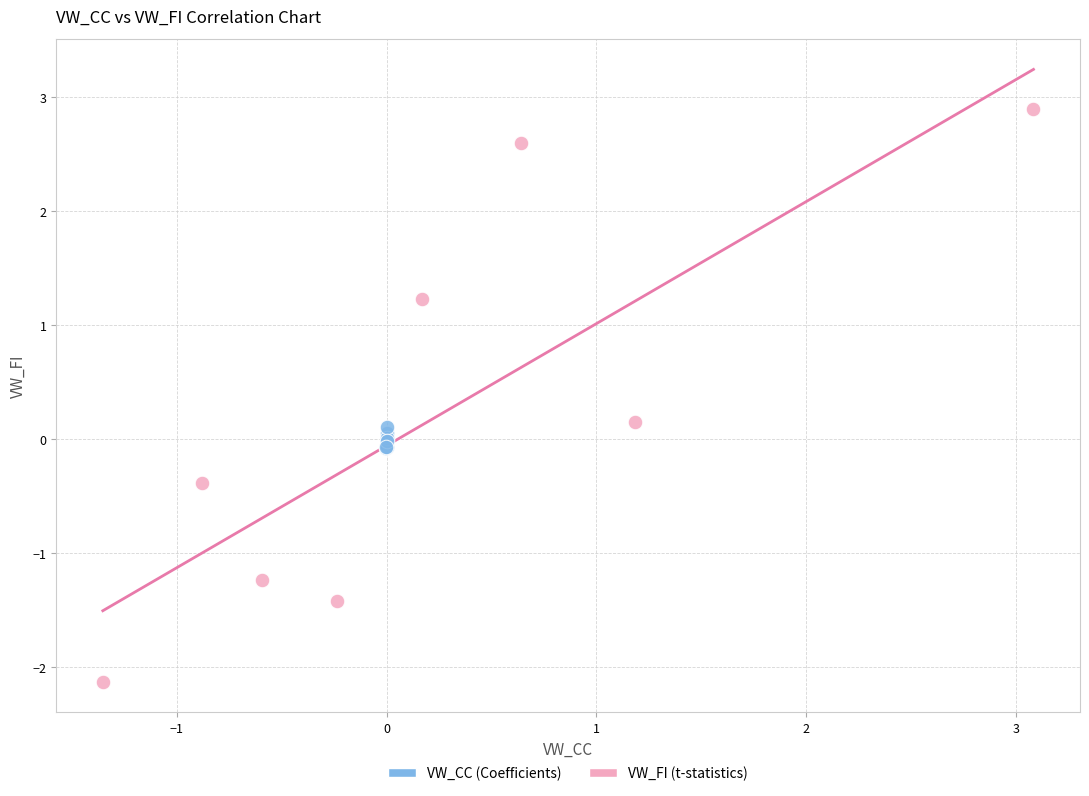

What are all the series names shown in the legend?

VW_CC (Coefficients), VW_FI (t-statistics)